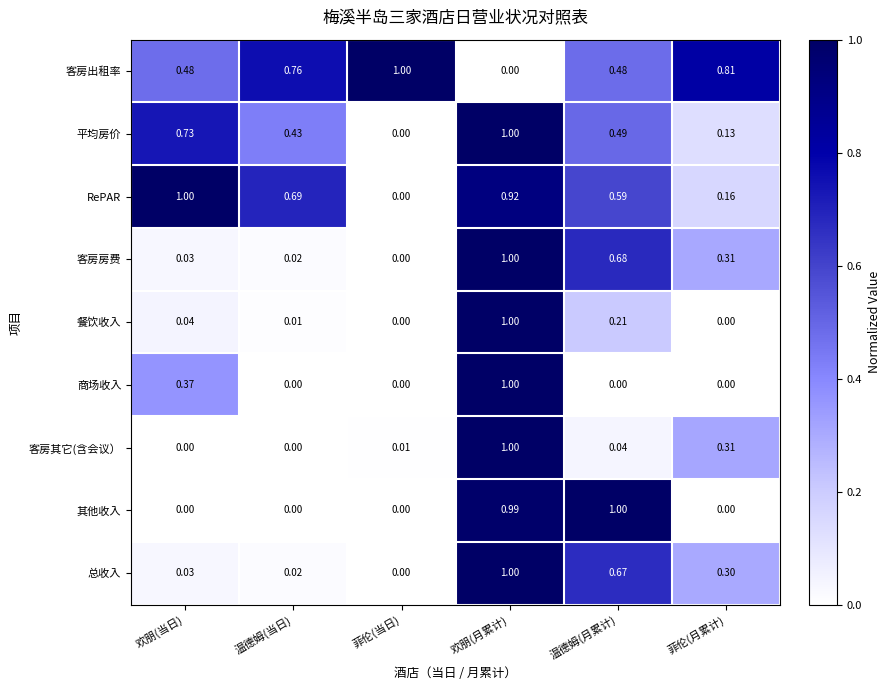

Which series changed the most between 欢朋(当日) and 菲伦(月累计)?

RePAR